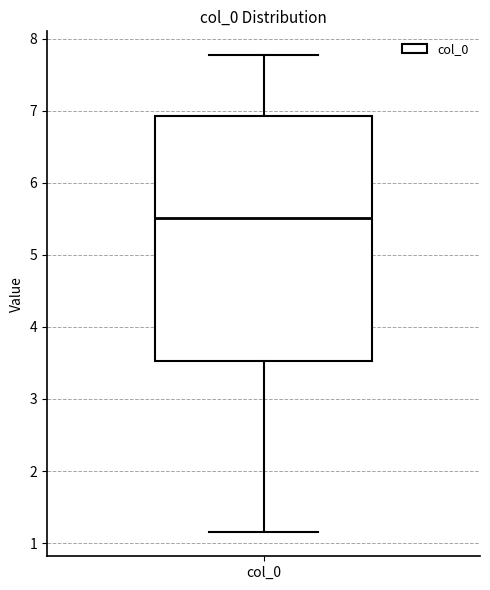

Read this box plot against the y-axis: the position of the median line, the range covered by the box, and the ends of both whiskers. The values are not printed on the chart, so give them approximately, as read against the axis.

median 5.5, box 3.5 to 6.9, whiskers 1.1 to 7.8